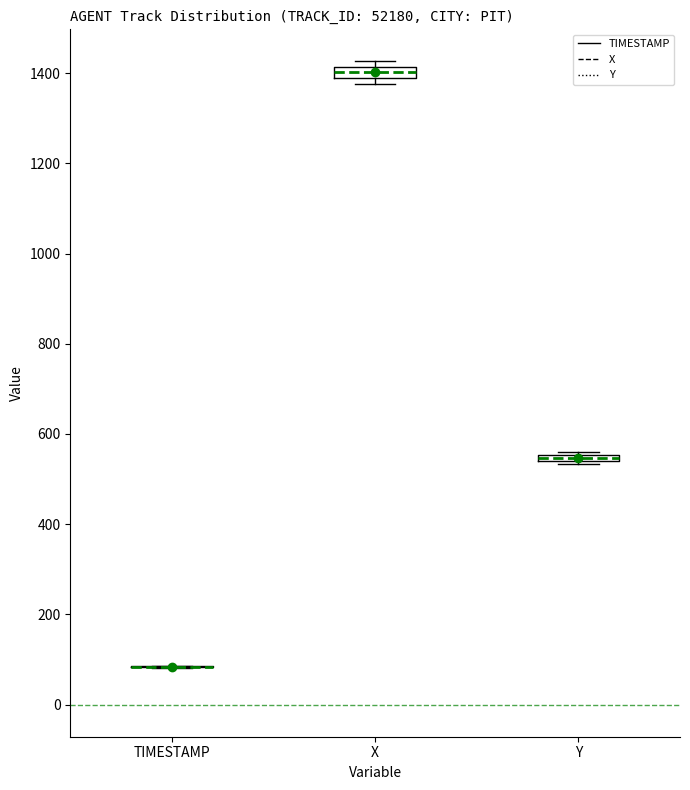

Where is the lower edge of the box for X on the y-axis? The values are not printed on the chart, so give them approximately, as read against the axis.

1380